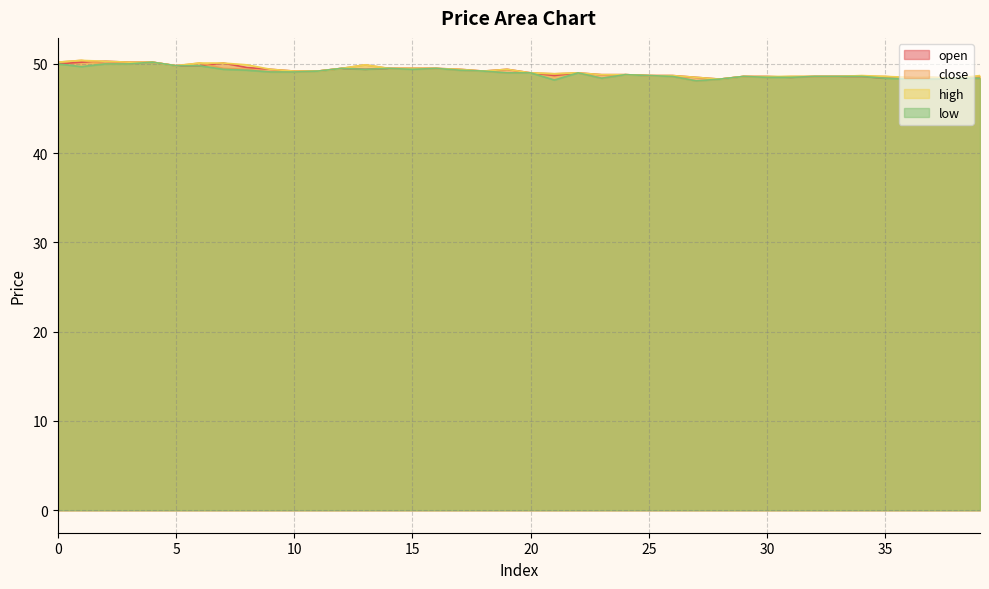

Which series has the largest range (max minus min)?

close